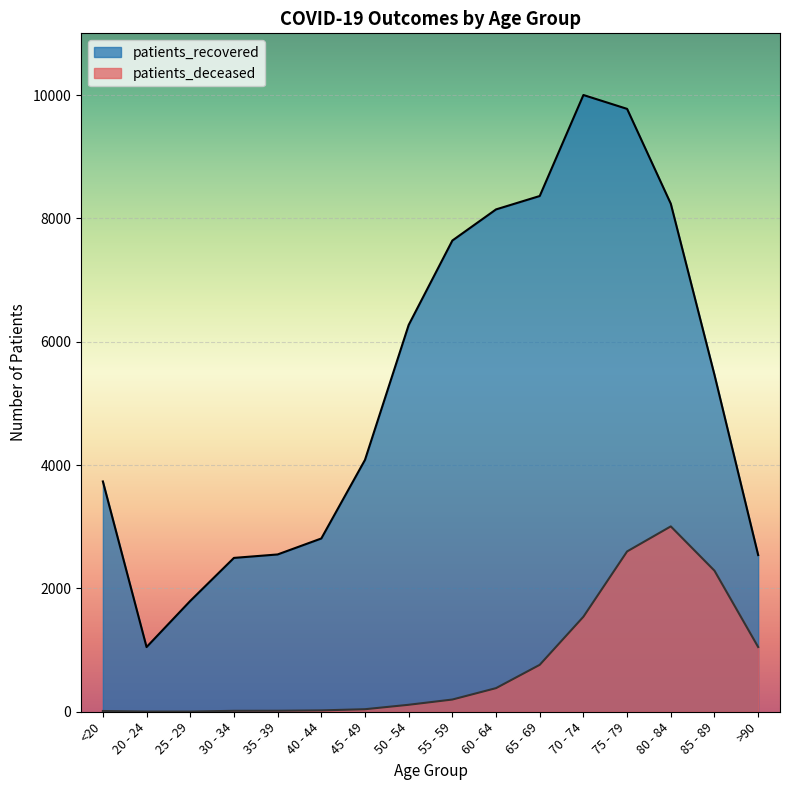

What is the difference between the highest and lowest values at 20 - 24?

1046